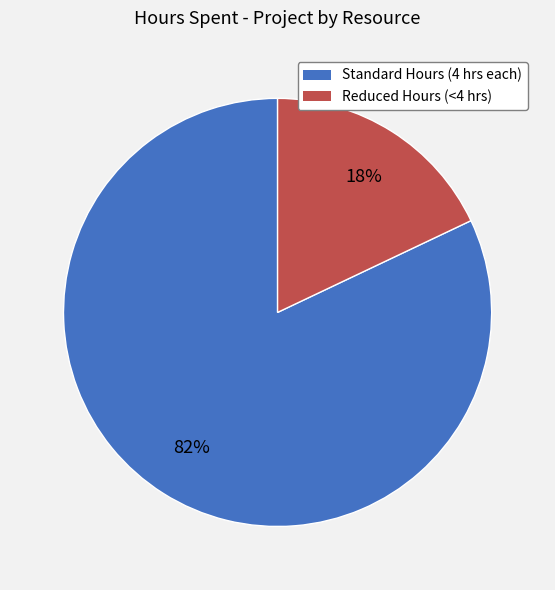

To the nearest percent, what is the difference between the largest and smallest slice percentages?

64%